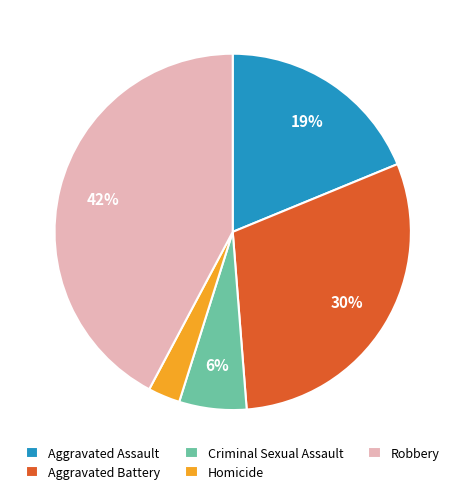

To the nearest percent, what is the combined percentage of Aggravated Assault and Criminal Sexual Assault?

25%